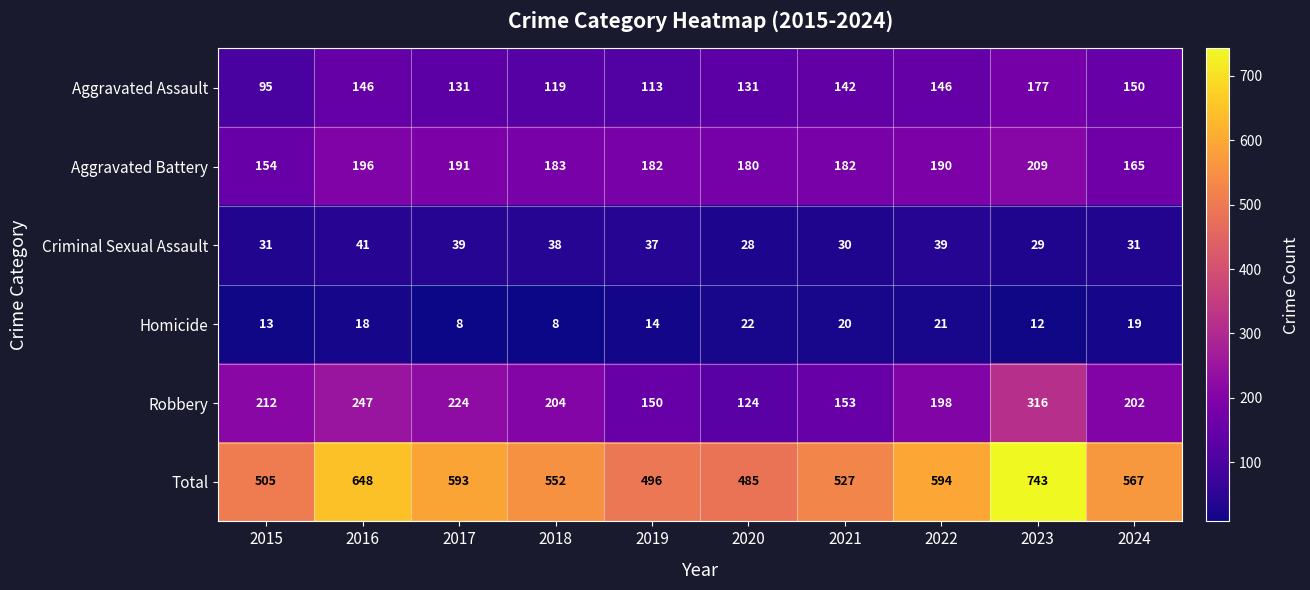

Rank the series at 2017 from lowest to highest value.

Homicide, Criminal Sexual Assault, Aggravated Assault, Aggravated Battery, Robbery, Total